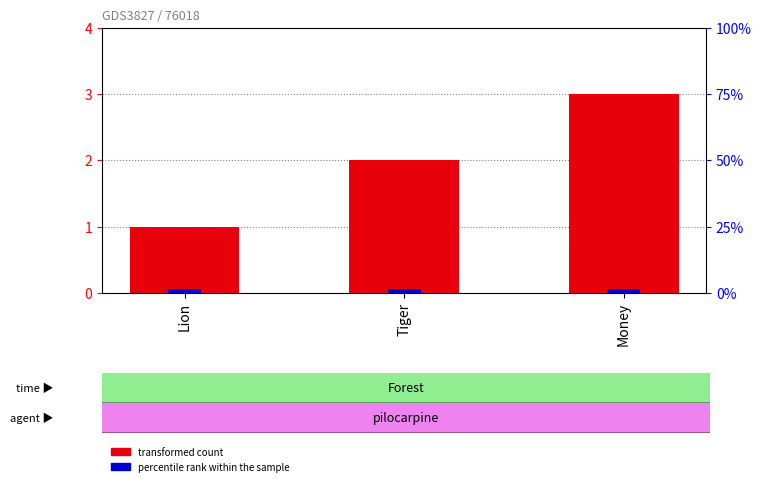

Which series has the widest spread of values?

transformed count